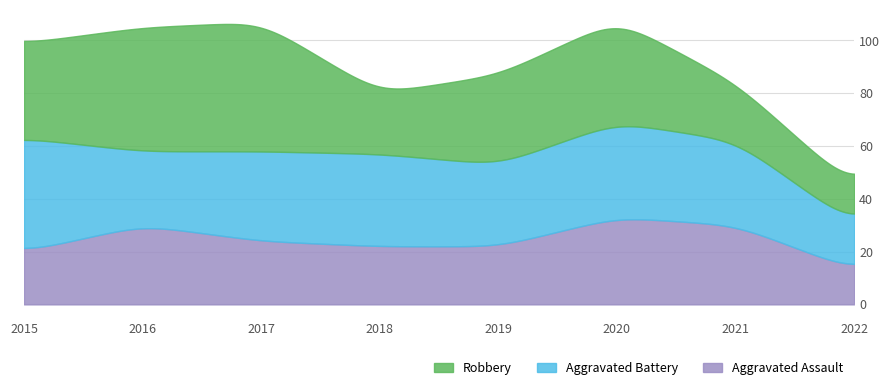

The Aggravated Assault series shows 22 at 2018. True or false?

True